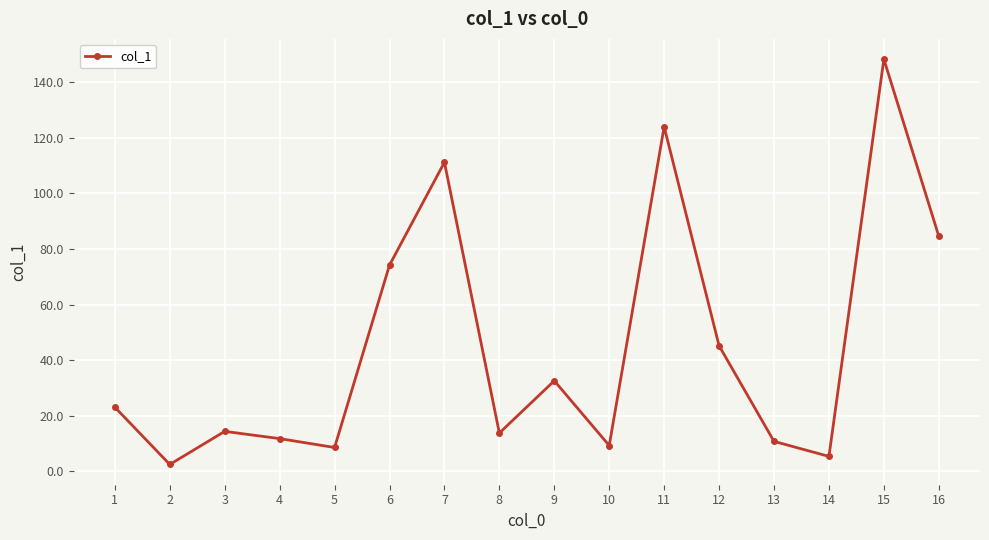

What is the sum of all values?

719.8